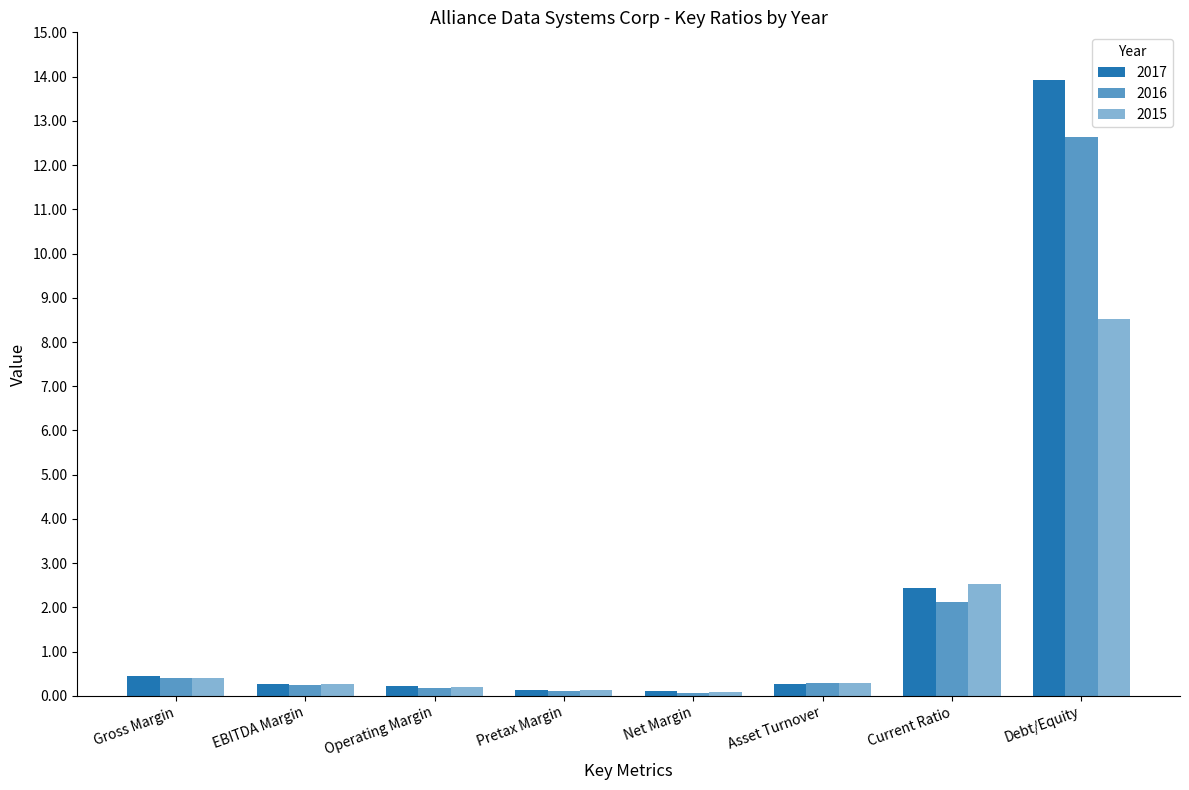

How many bars are there in total?

24